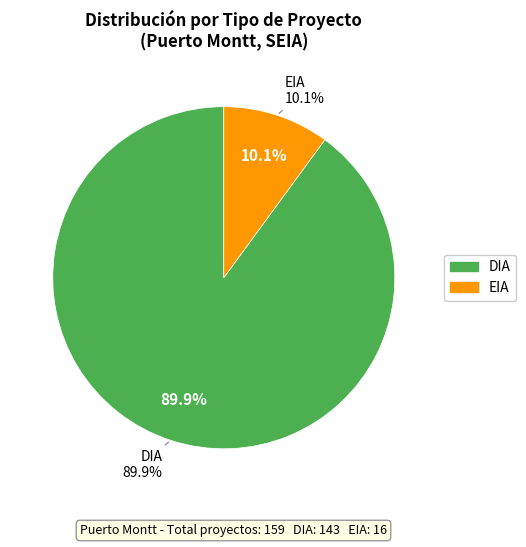

Do EIA and DIA together represent more than half of the pie?

Yes